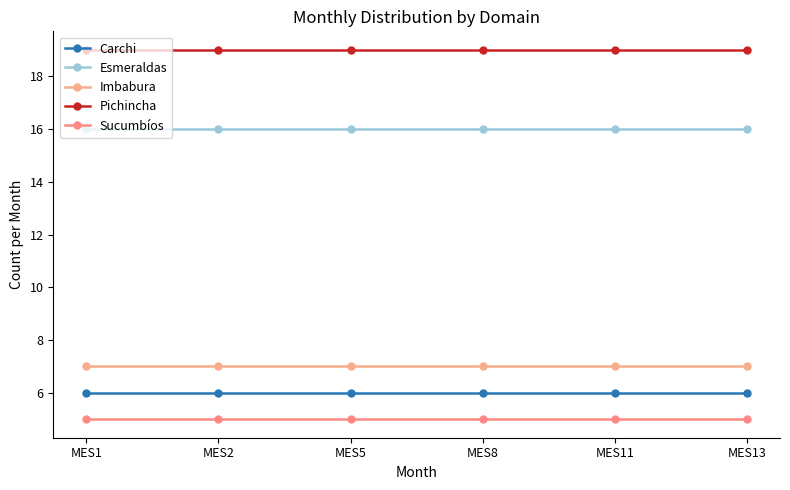

Reading right to left, extract all data points from this chart.

Carchi: 6	6	6	6	6	6
Esmeraldas: 16	16	16	16	16	16
Imbabura: 7	7	7	7	7	7
Pichincha: 19	19	19	19	19	19
Sucumbíos: 5	5	5	5	5	5